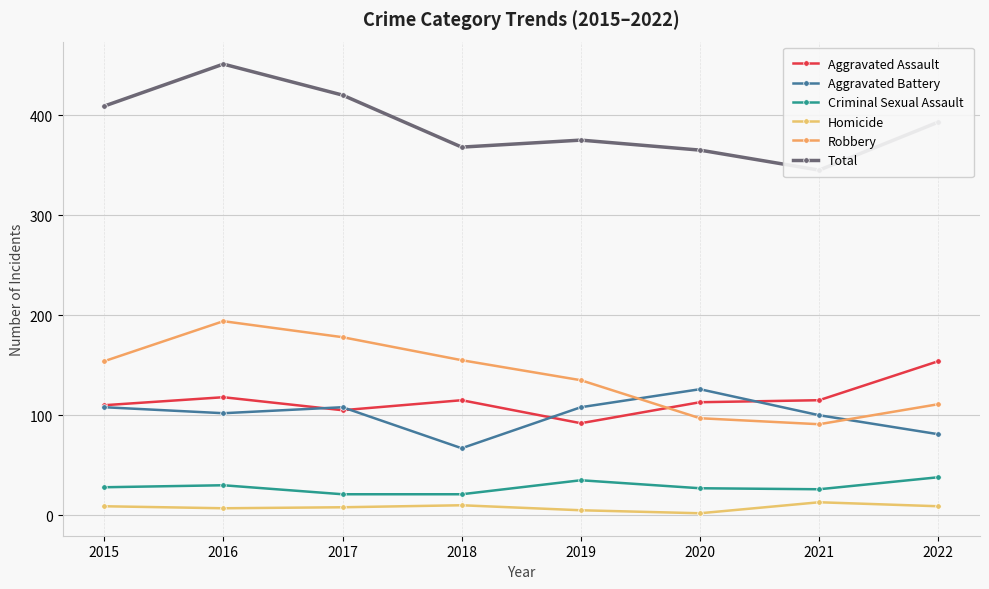

Between 2015 and 2018, which series saw the biggest shift?

Aggravated Battery